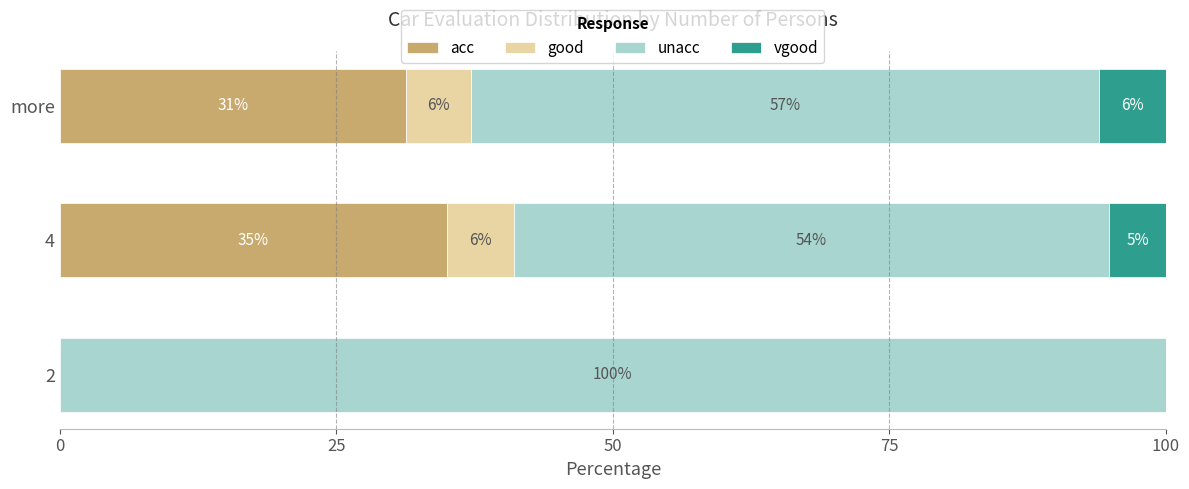

What is the total value across all series at more?

100.0